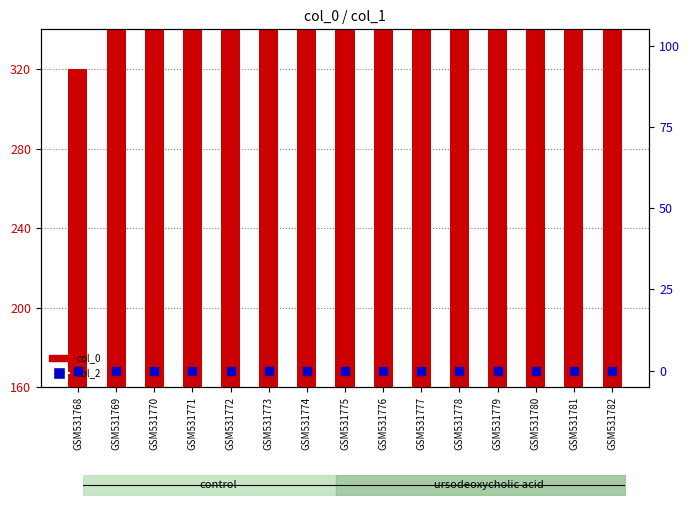

Is the value of col_2 at GSM531782 greater than the value of col_0 at GSM531769?

No